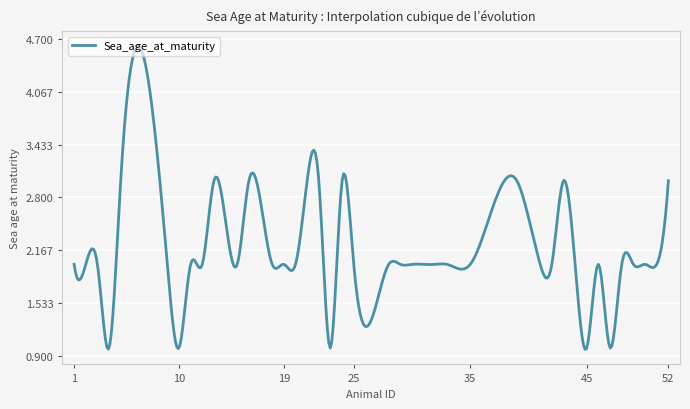

What is the maximum value shown in the chart?

4.6